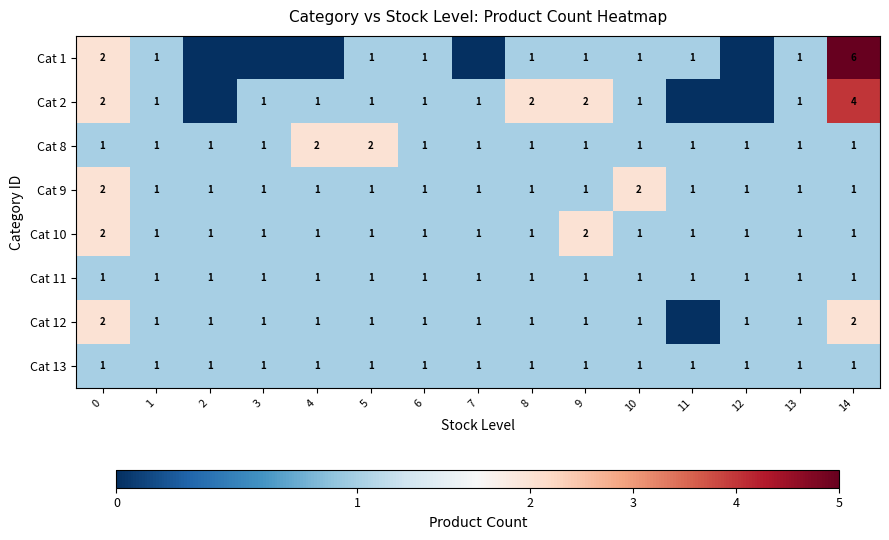

Is it true that Cat 11 equals 1 at 9?

True